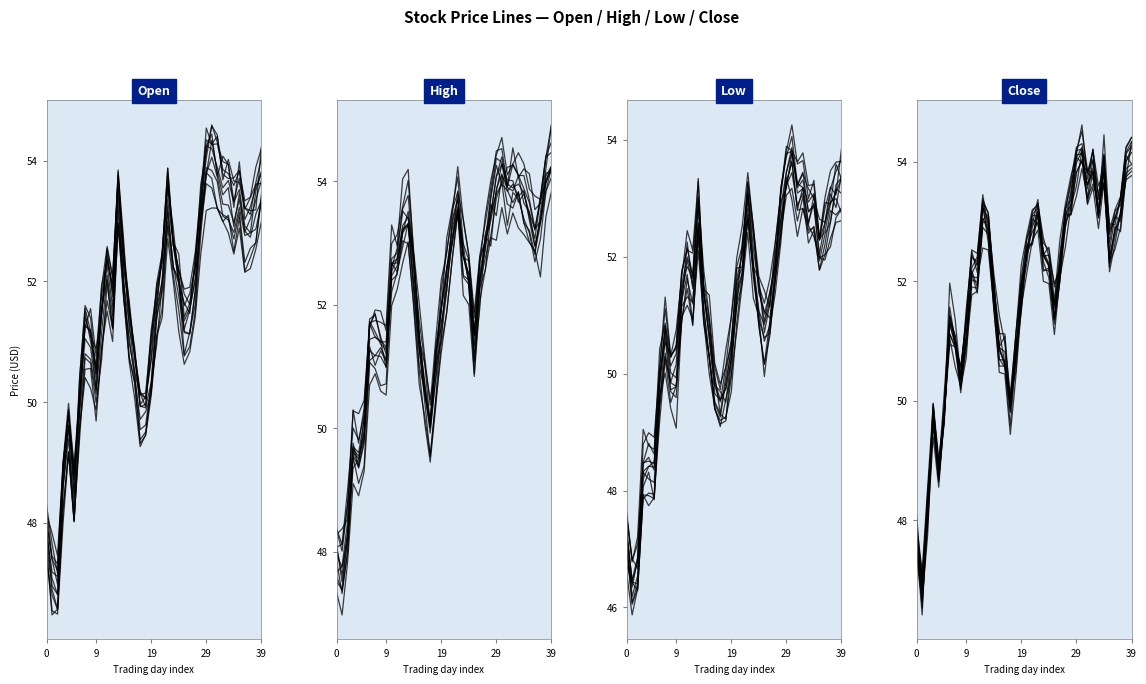

At 39, list the series in order from smallest to largest.

Low, Close, High, Open